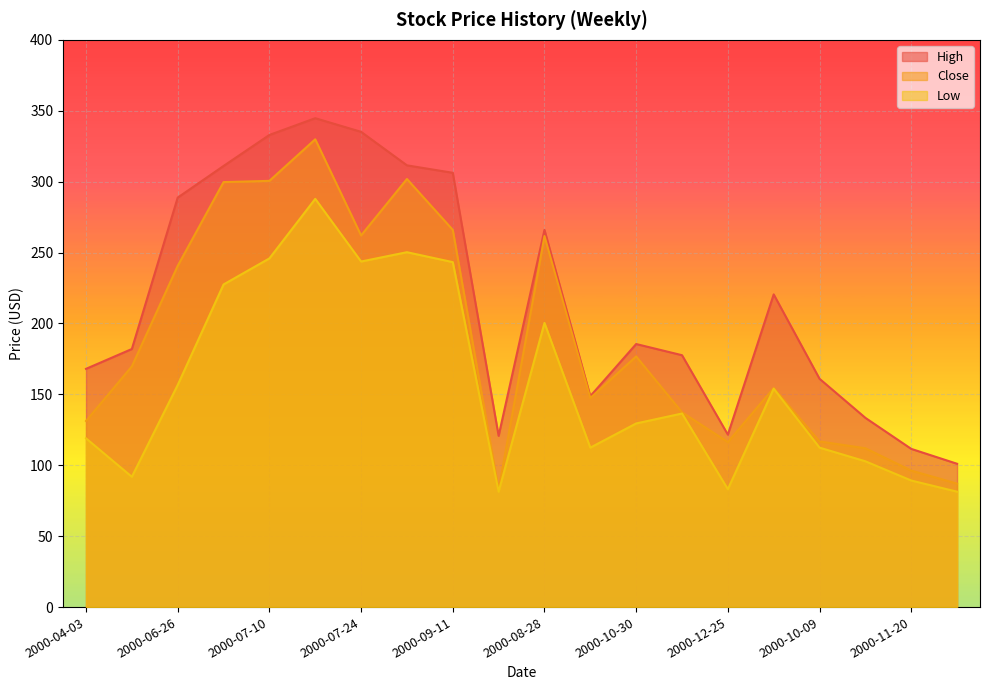

What is the maximum value shown in the chart?

344.8